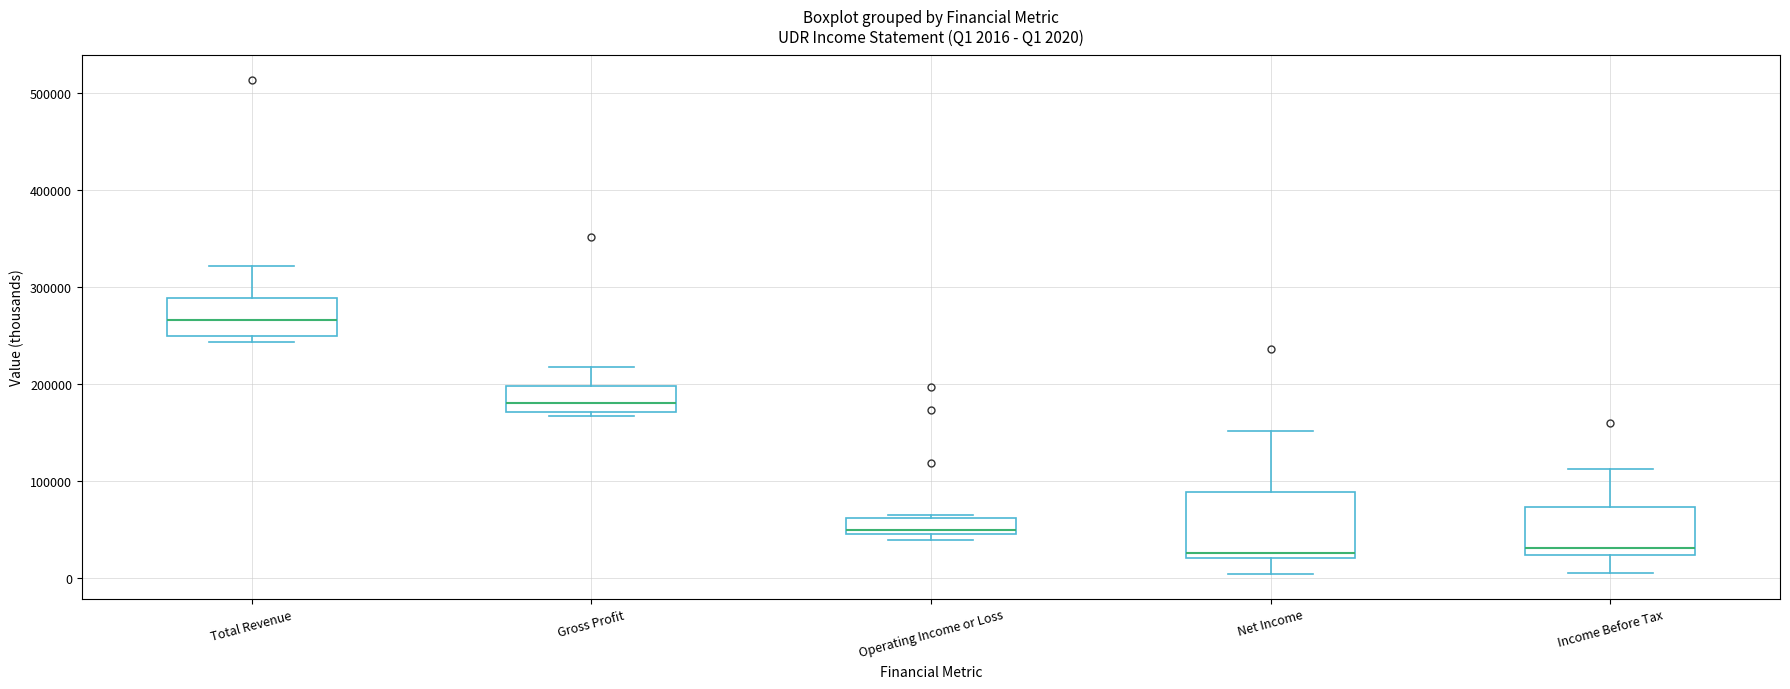

Comparing the boxes themselves (not the whiskers), which one is the tallest?

Net Income